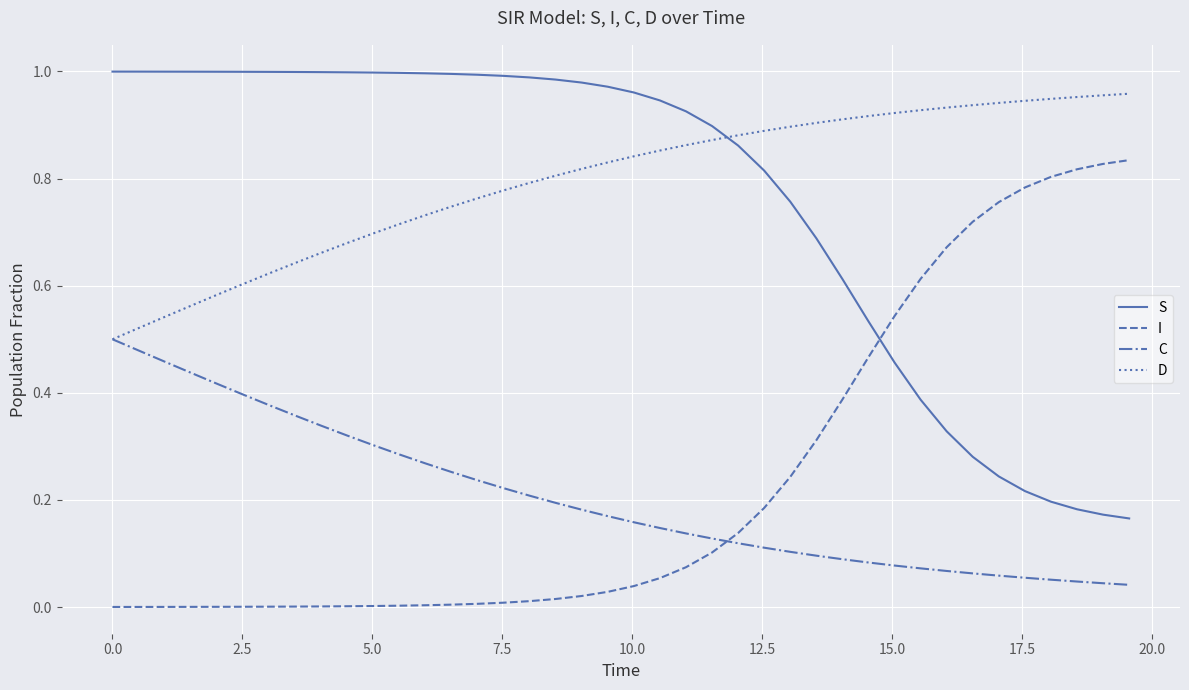

How many times do I and C cross each other?

1